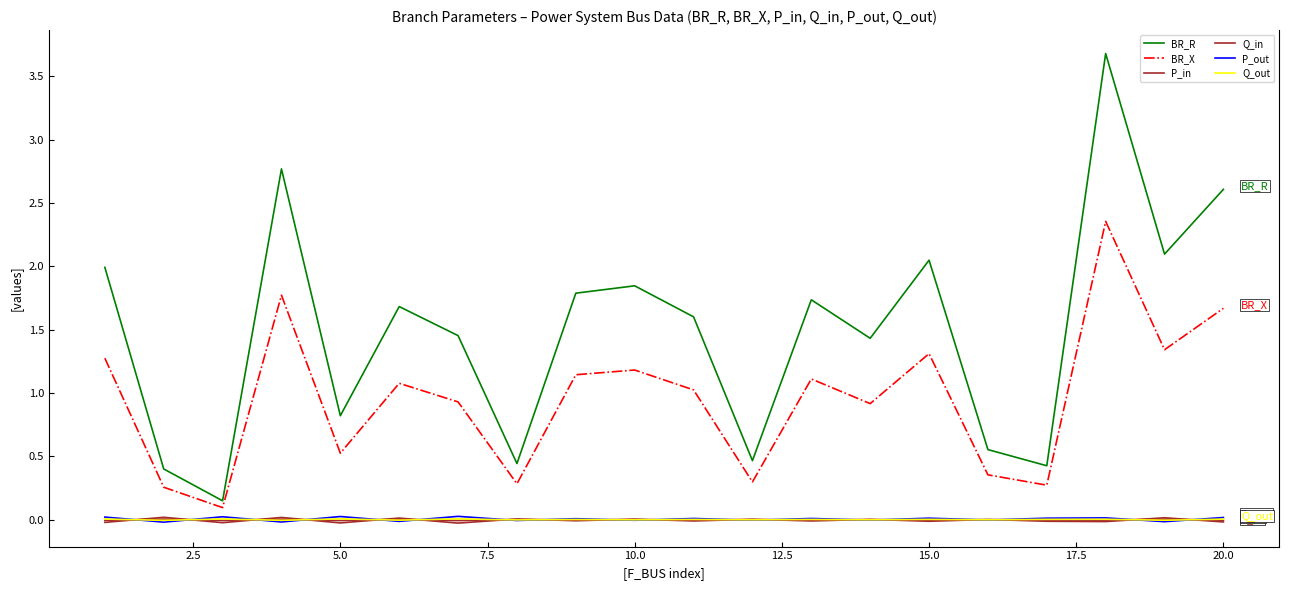

True or false: Q_out and BR_X cross at least once.

False